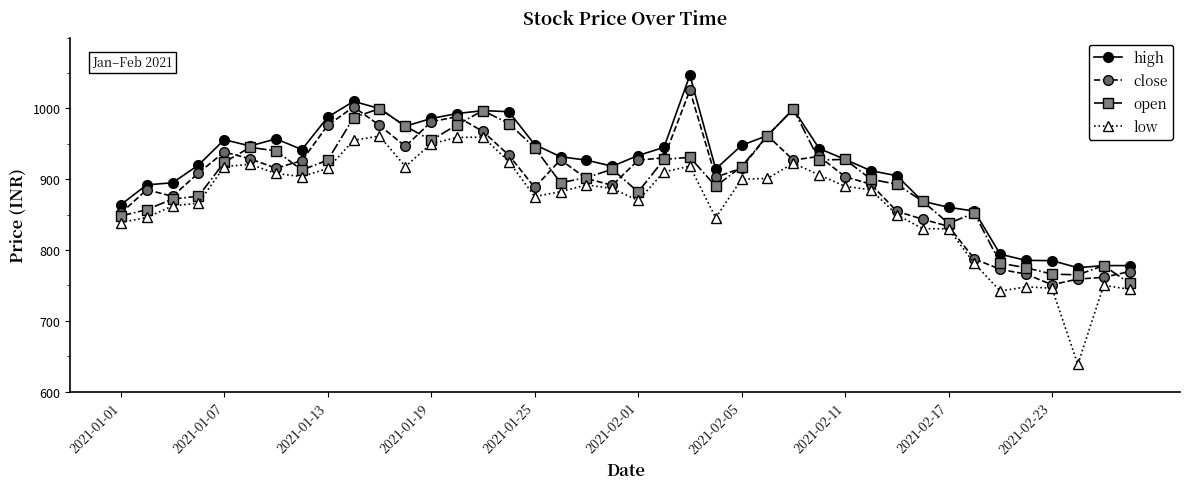

List the series in order of their peak value, highest first.

high, close, open, low